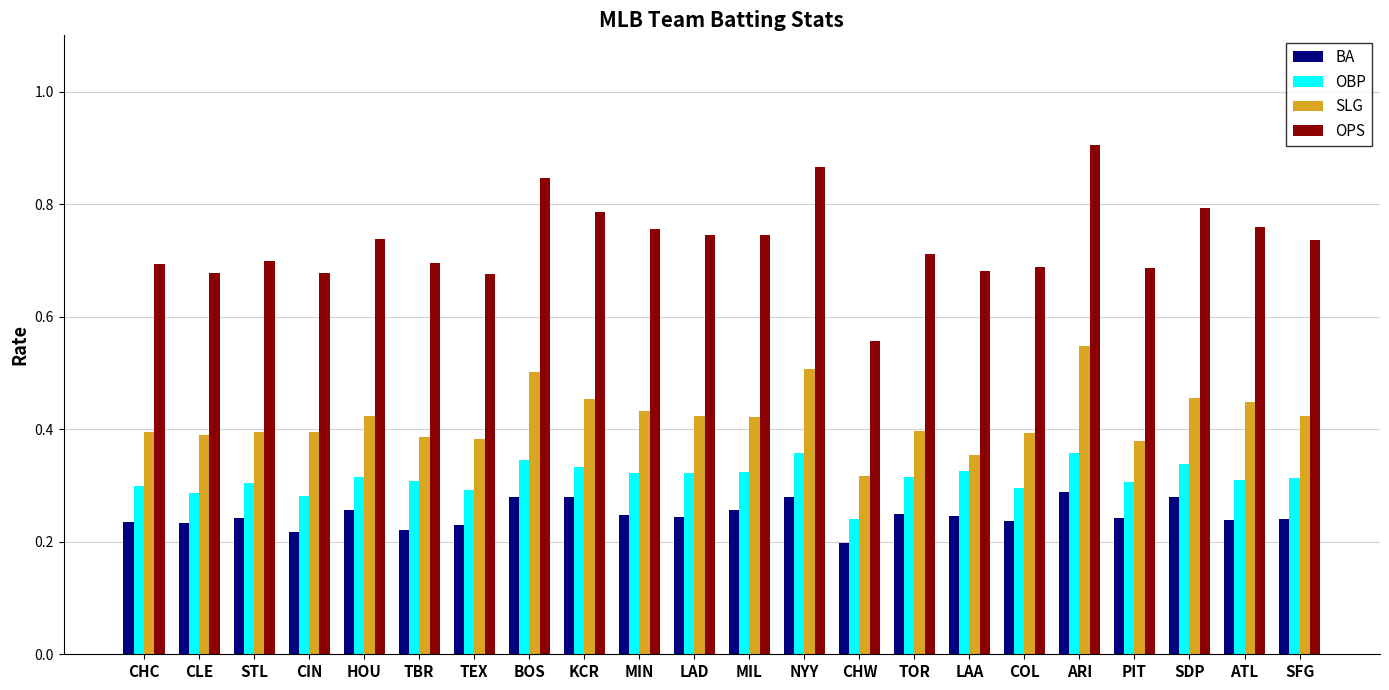

At which label is OPS closest to 0?

CHW